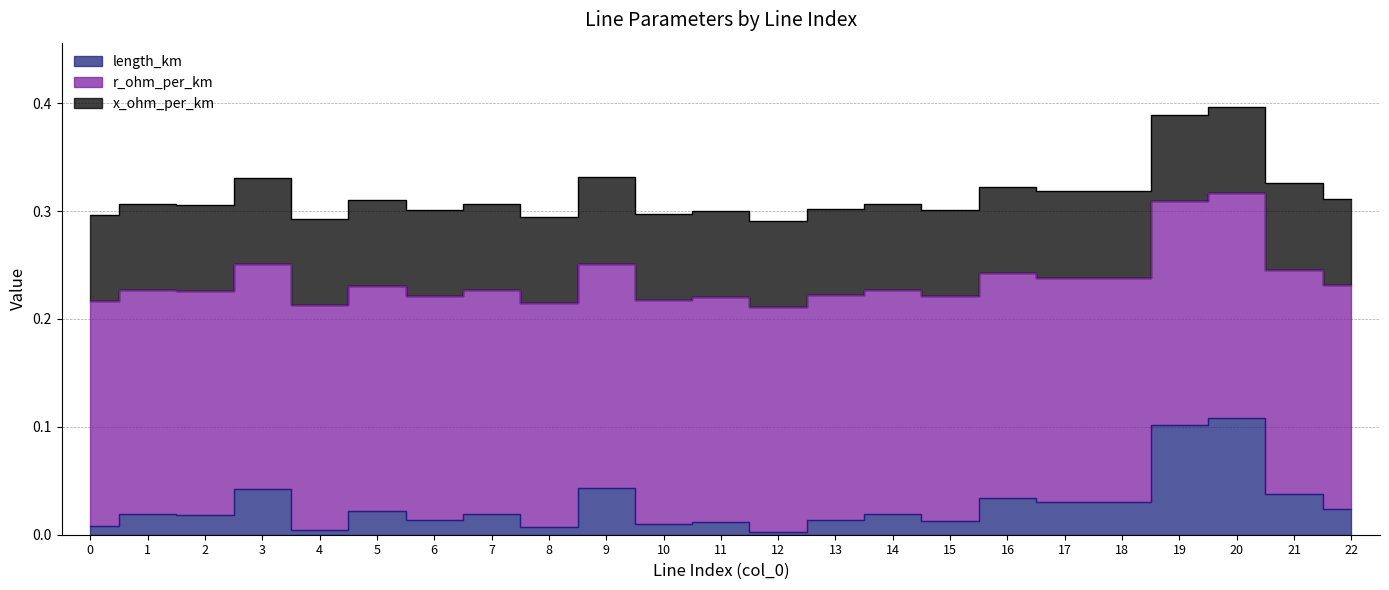

What is the greatest value displayed?

0.2